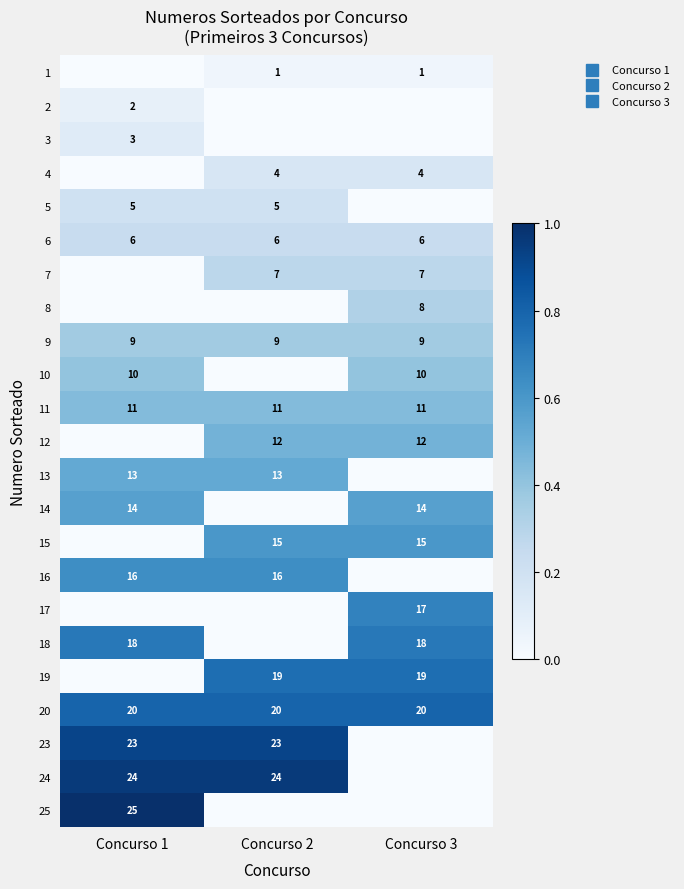

Between Concurso 1 and Concurso 3, which is larger?

Concurso 3